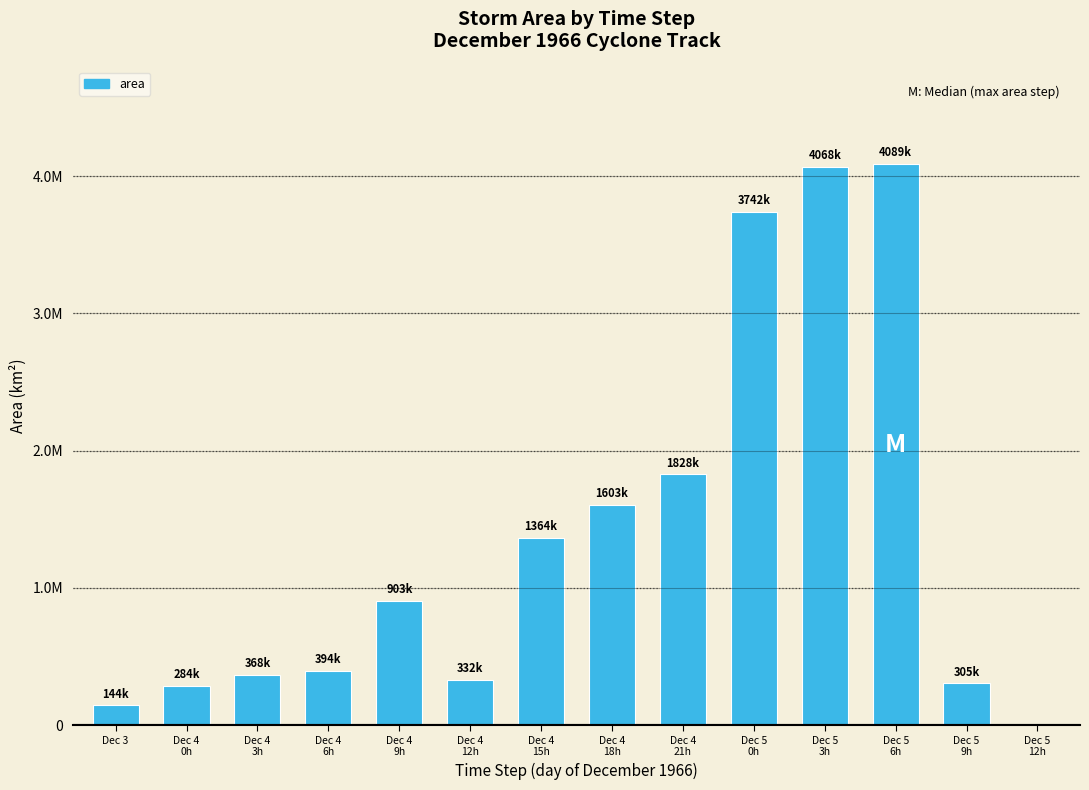

At which label is the value closest to 2044687?

Dec 4
21h